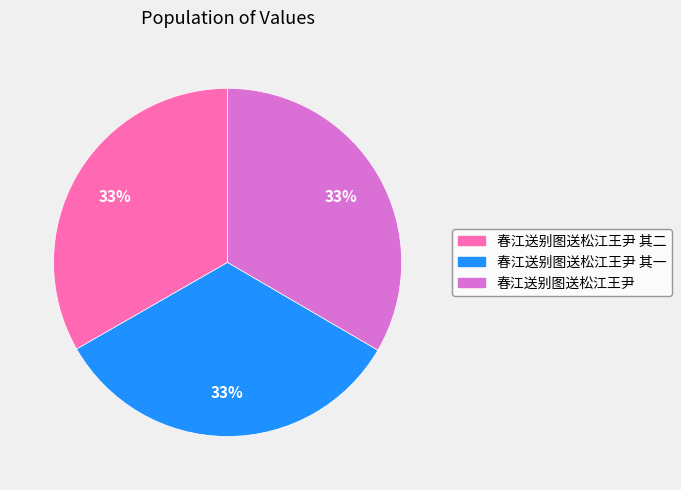

Is 春江送别图送松江王尹 其一 the majority of the pie?

No